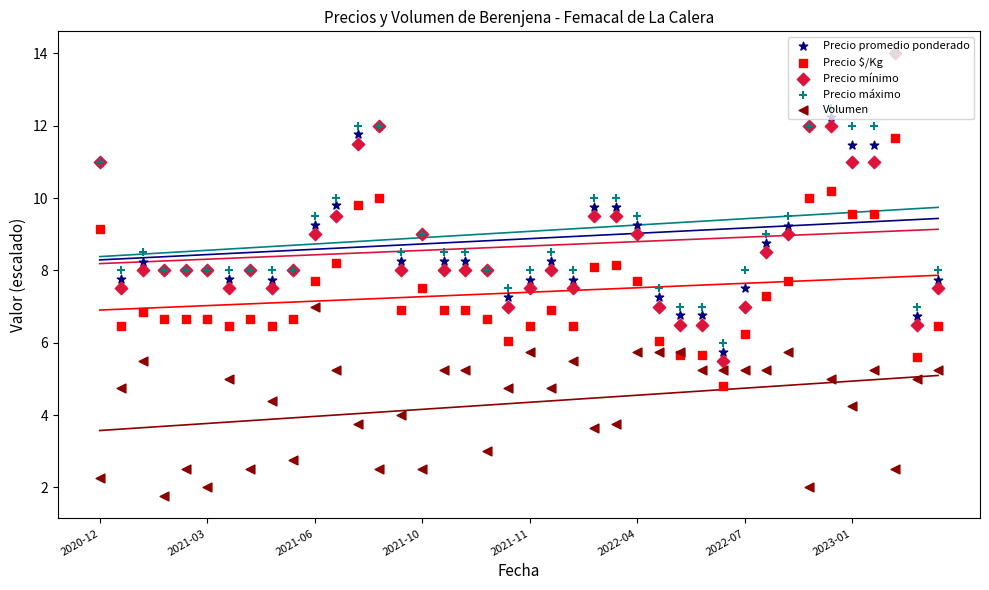

What is the total value across all series at 12?

48.8